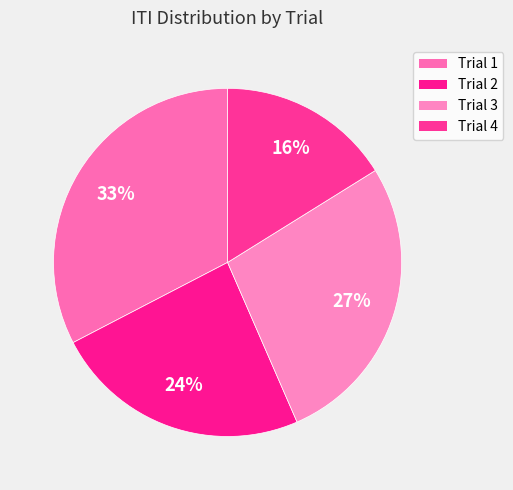

Rank the categories by value from lowest to highest.

Trial 4, Trial 2, Trial 3, Trial 1